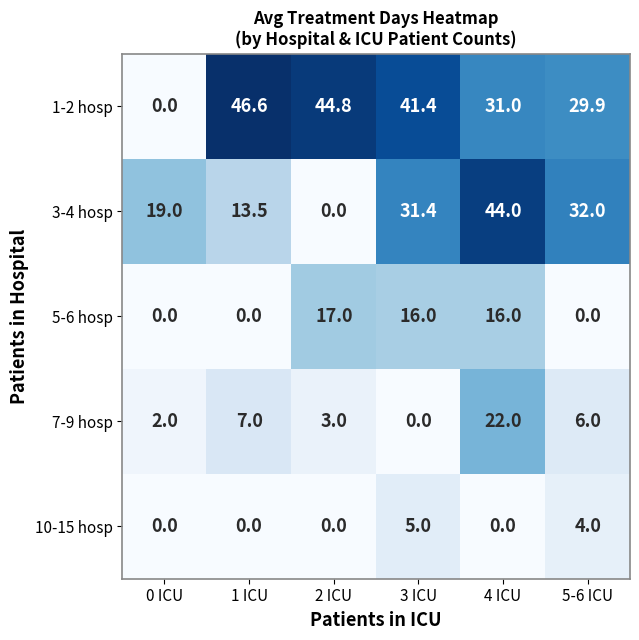

Where is 3-4 hosp nearest to the value 22?

0 ICU